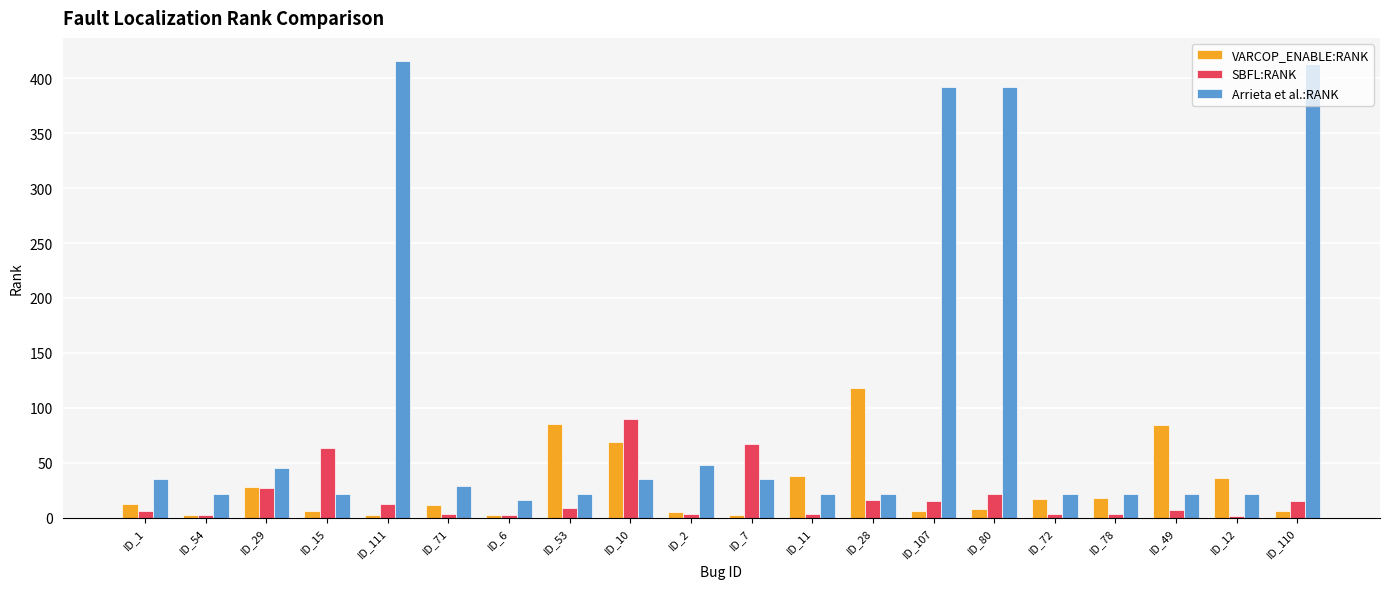

The value of VARCOP_ENABLE:RANK at ID_10 is 69. True or false?

True